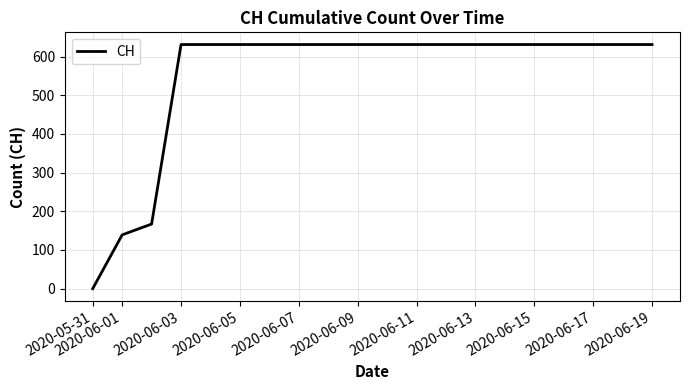

What is the maximum value shown in the chart?

631